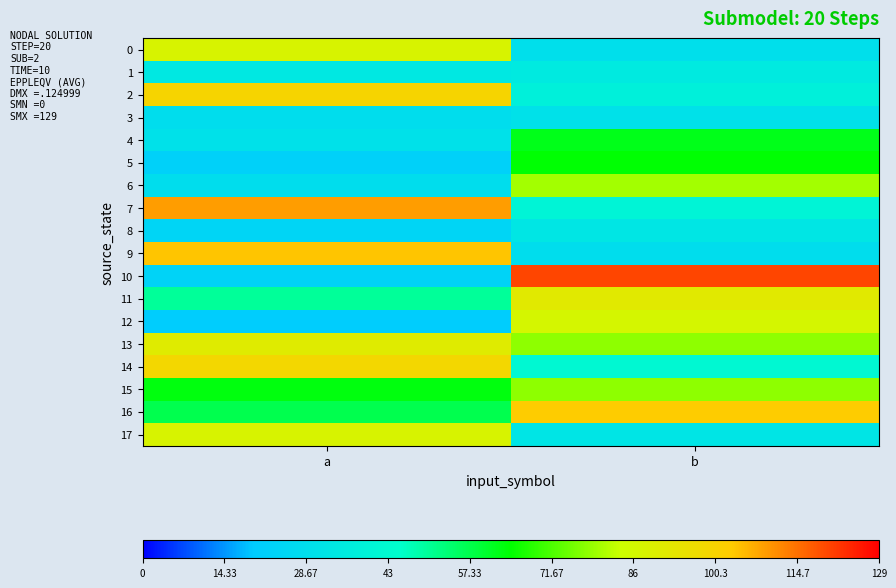

Rank the series by their maximum value, from highest to lowest.

10, 7, 9, 16, 2, 14, 11, 13, 0, 17, 12, 6, 15, 5, 4, 1, 8, 3